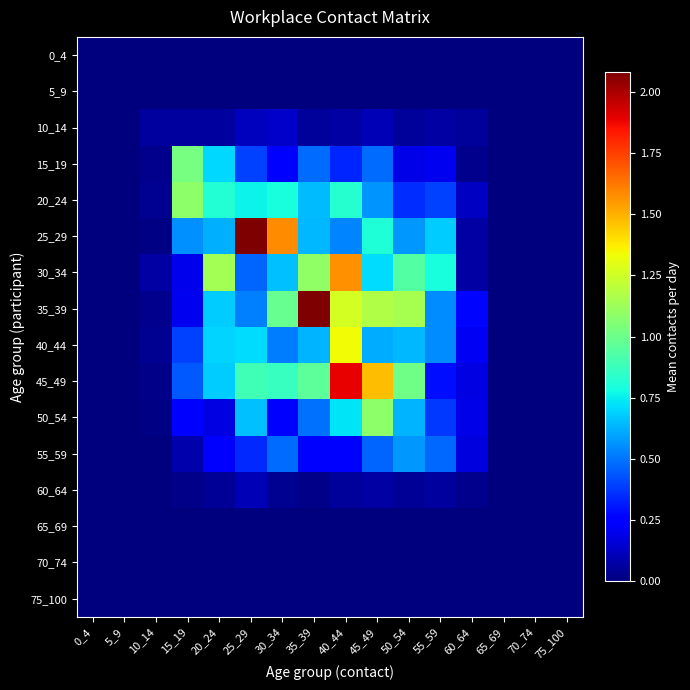

Between 0_4 and 35_39, which is larger?

0_4